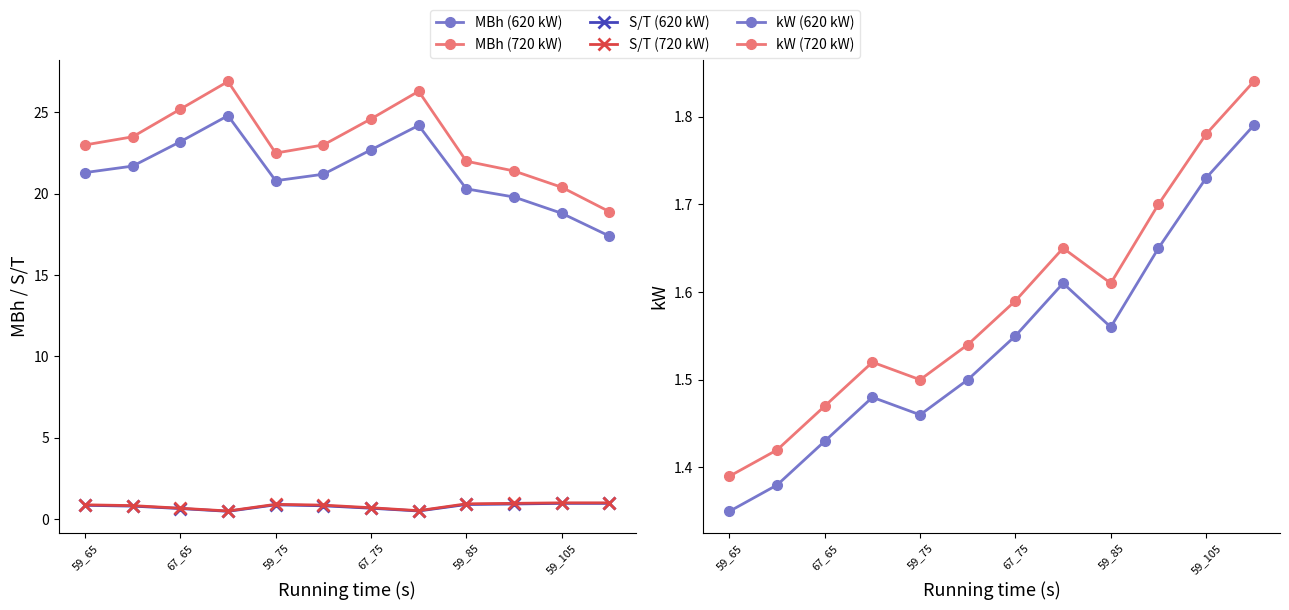

Which series changed the most between 67_65 and 59_105?

MBh (720 kW)